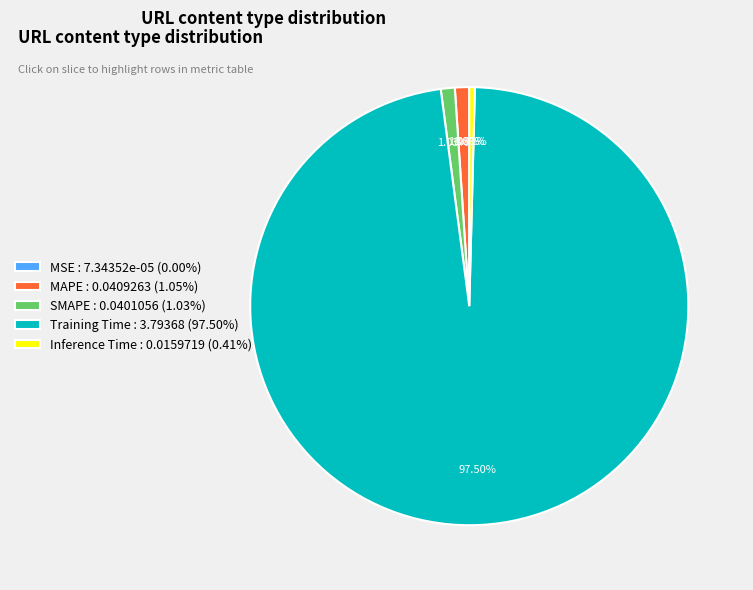

Does Training Time represent more than half of the total?

Yes